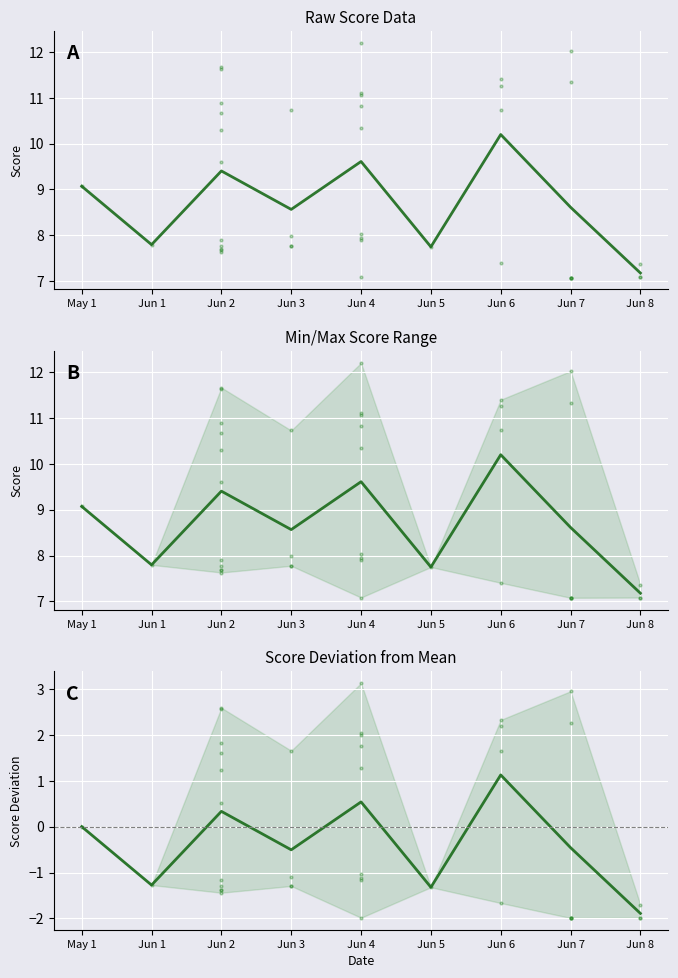

Rank the series by their maximum value, from lowest to highest.

Mean Deviation, Mean Score